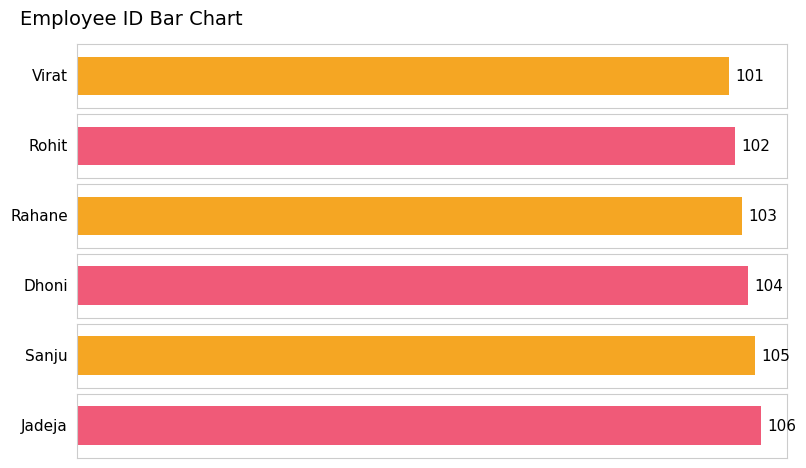

How many bars are there in total?

6